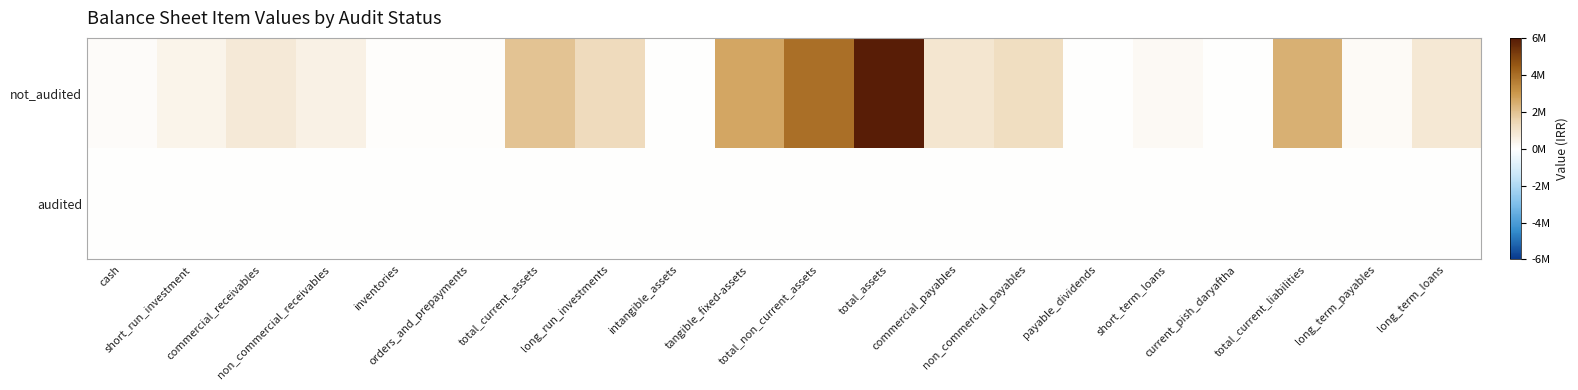

At which category does the chart reach its peak across all series?

total_assets